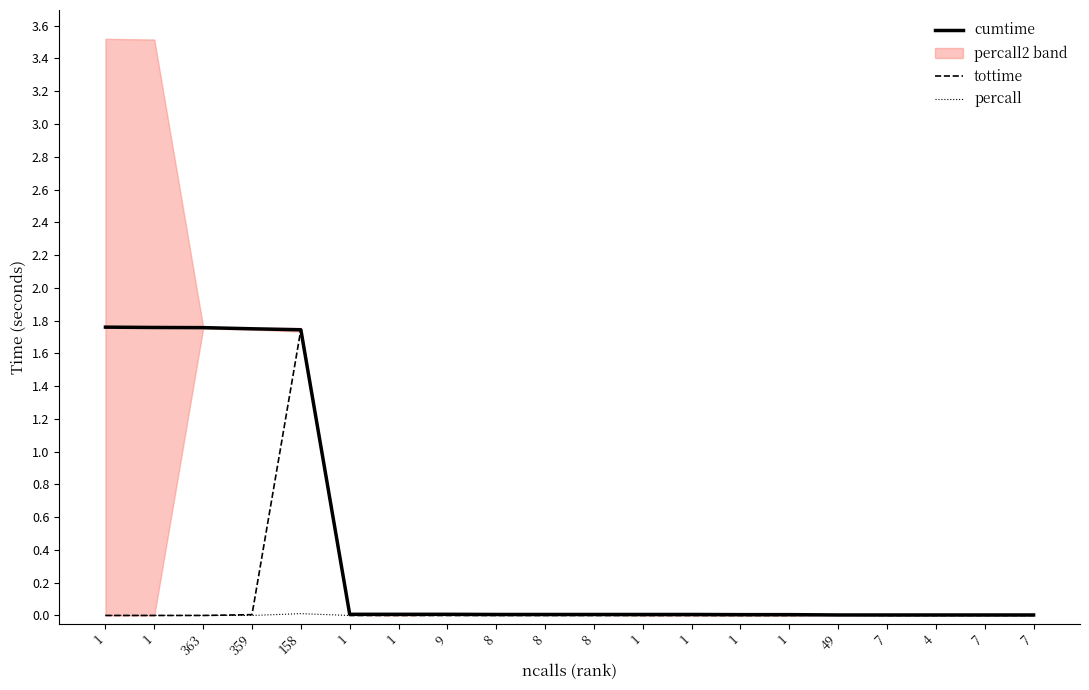

What is the difference between the highest and lowest values at 1?

1.8